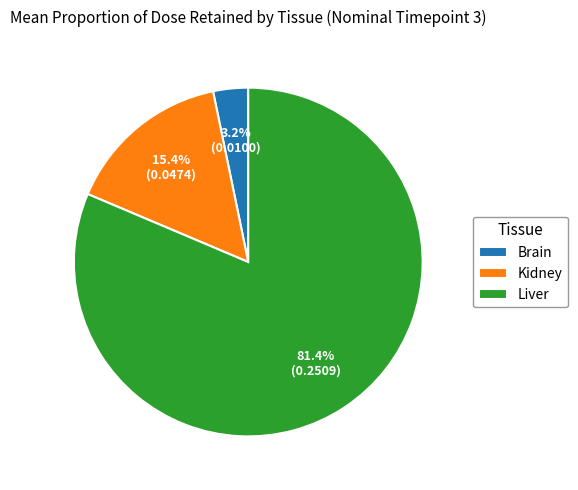

Is it true that Kidney is 15% of the pie?

True